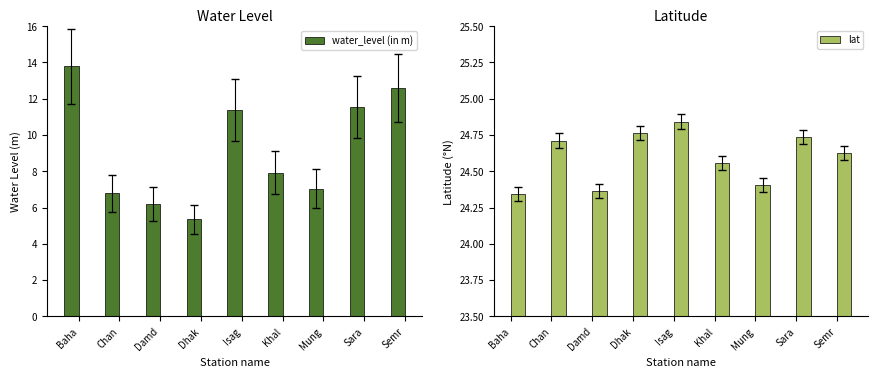

What is the difference between the second highest and minimum values in the lat series?

0.4